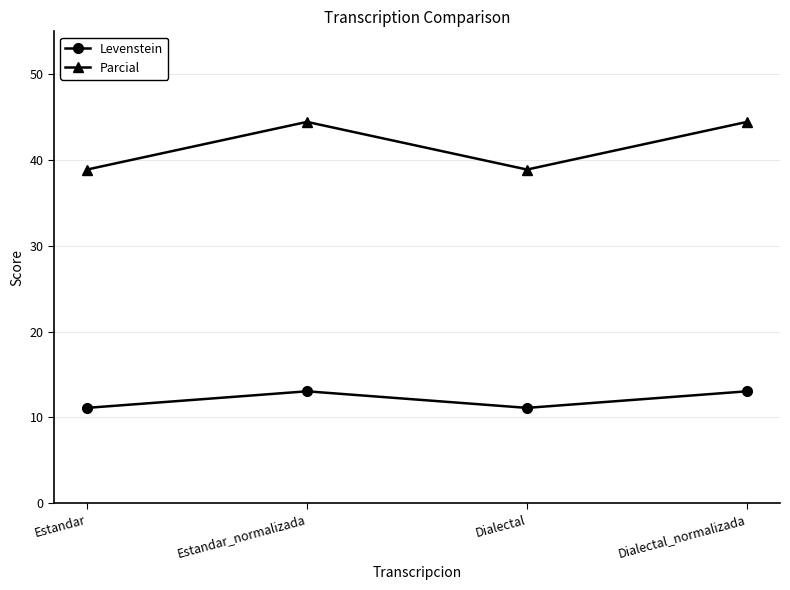

Rank the series by their maximum value, from highest to lowest.

Parcial, Levenstein